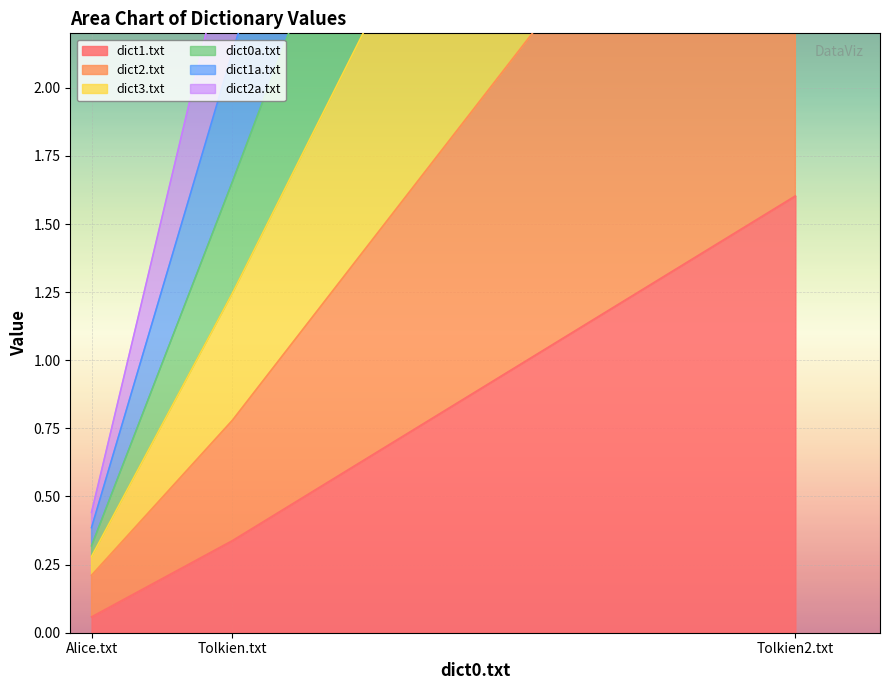

The dict1.txt series shows 1.6 at Tolkien2.txt. True or false?

True